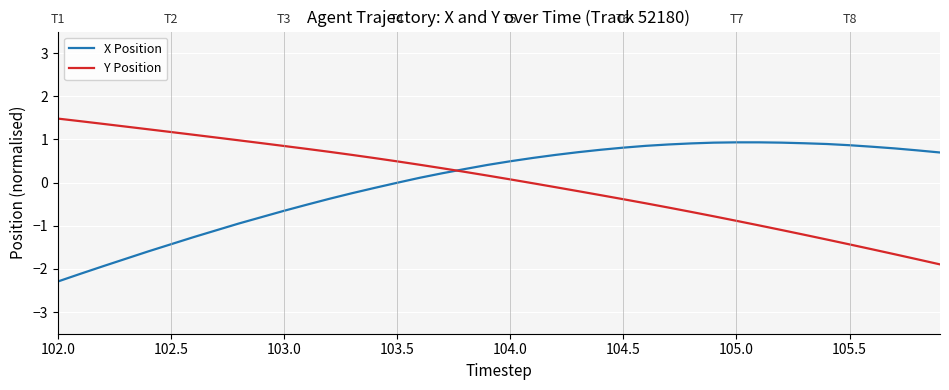

Which series ends up on top after the final intersection of Y Position and X Position?

X Position